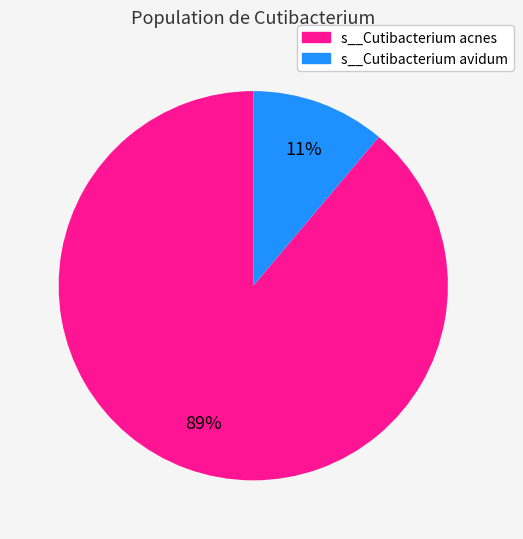

To the nearest percent, what is the average slice percentage?

50%